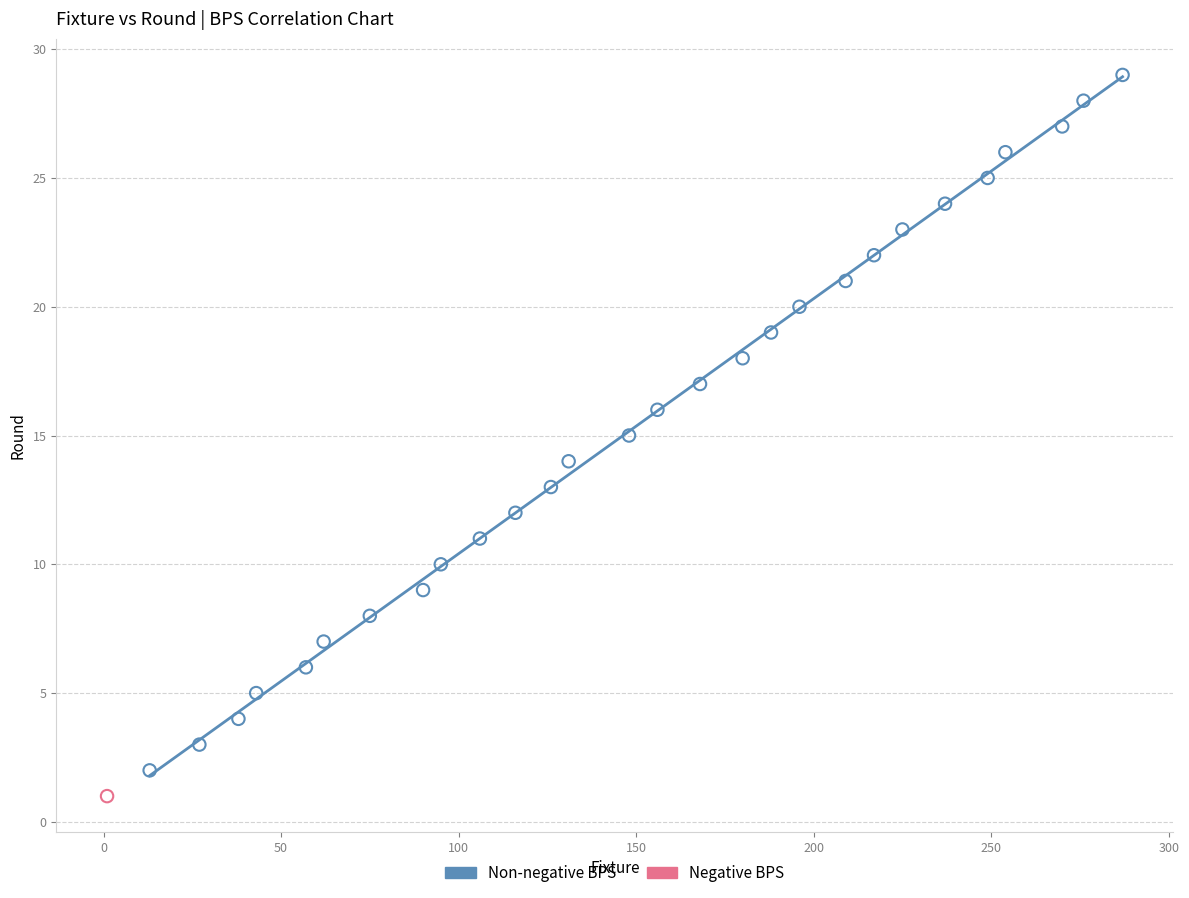

What are all the series names shown in the legend?

Non-negative BPS, Negative BPS